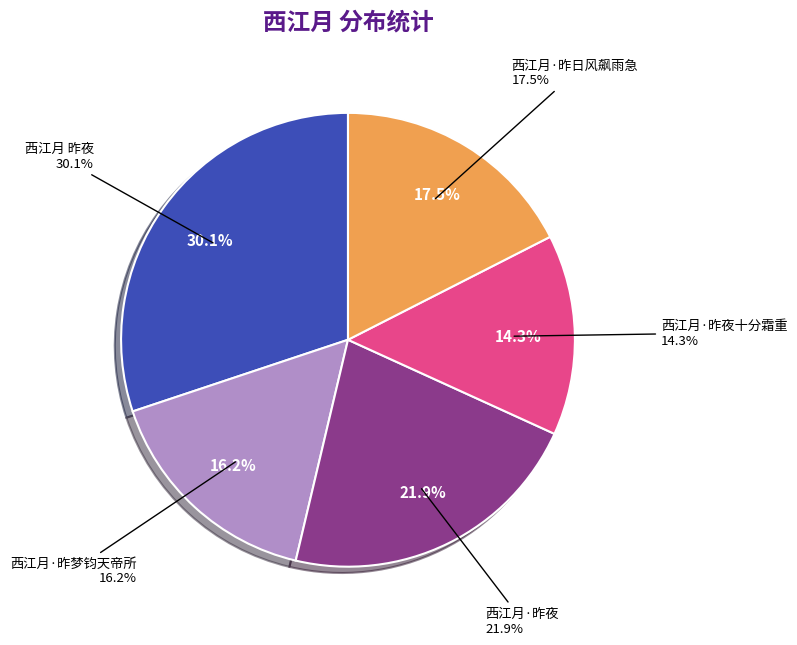

How many slices are in this pie chart?

5